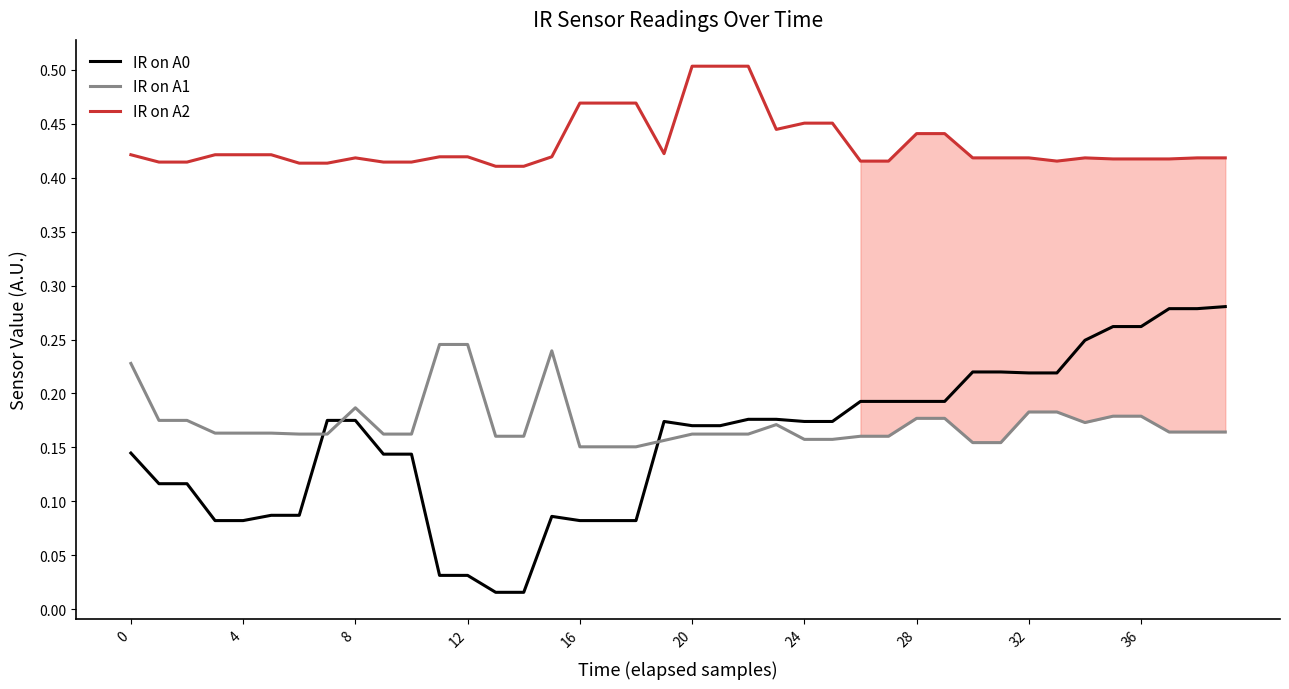

True or false: IR on A0 and IR on A2 cross at least once.

False